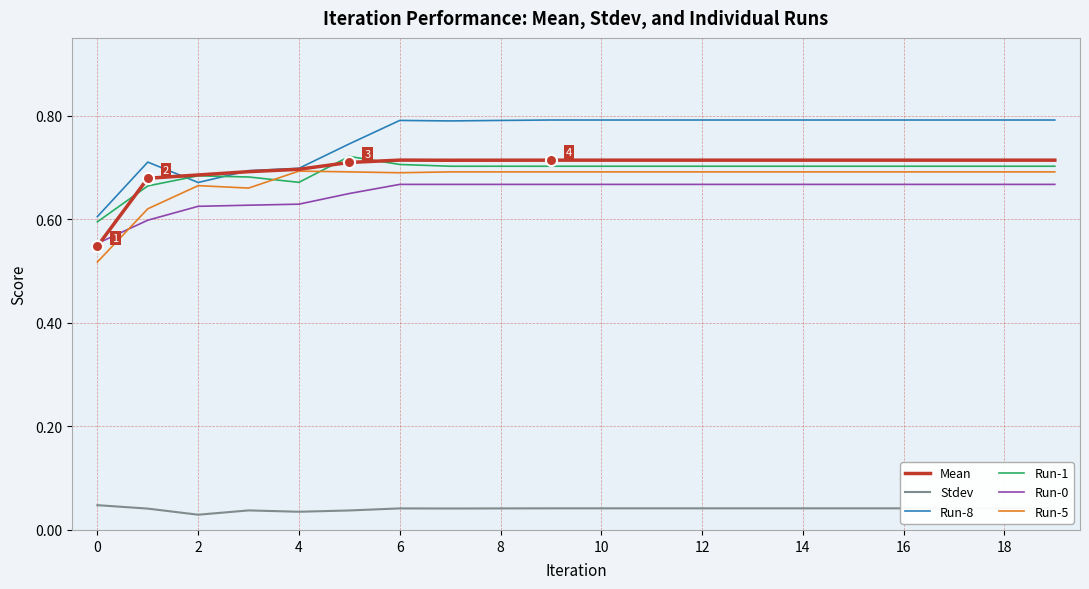

Which series has the largest range (max minus min)?

Run-8